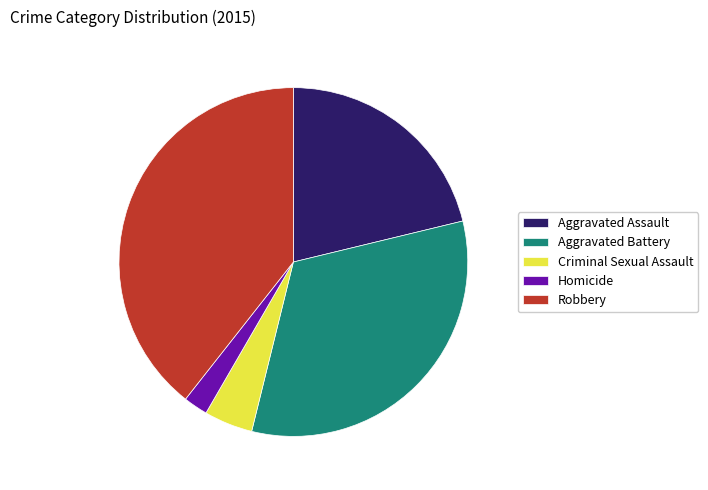

How many slices are in this pie chart?

5